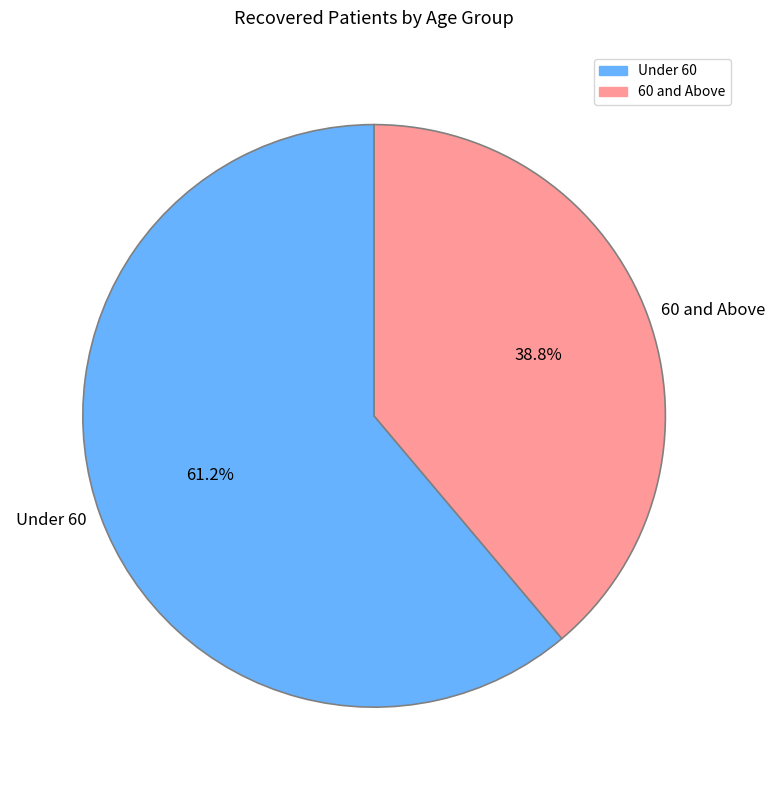

Is there a majority slice in this chart?

Yes